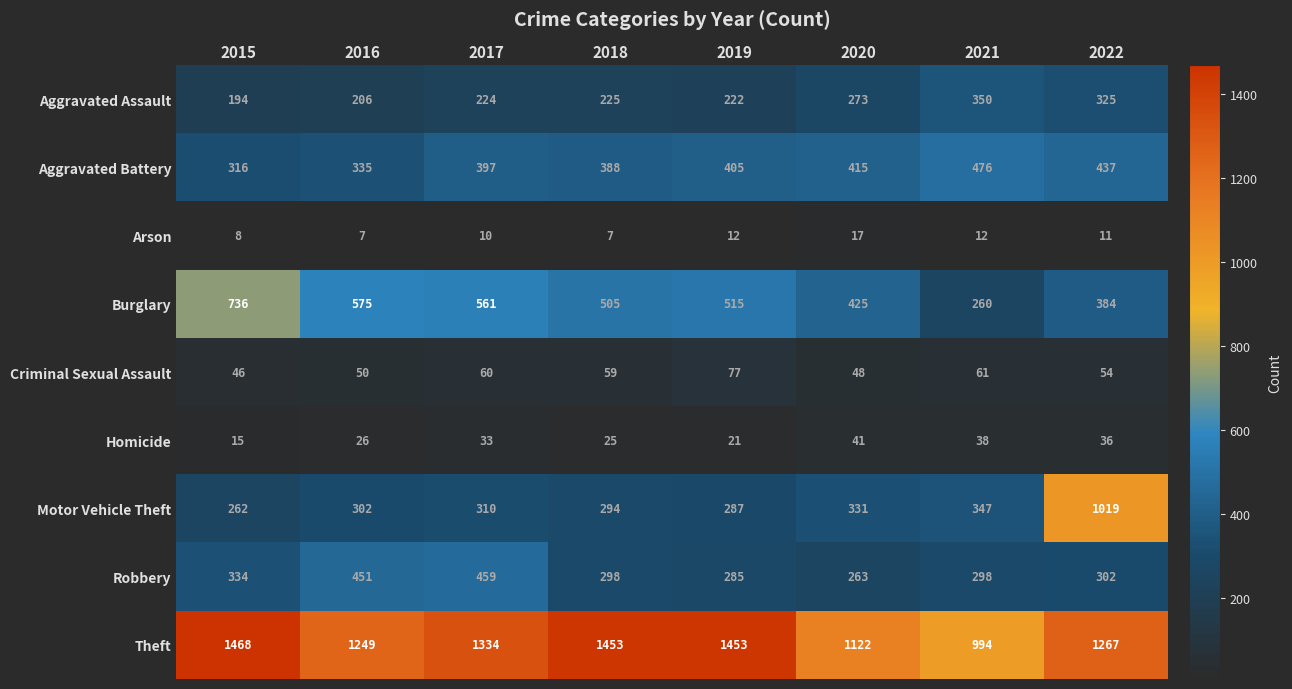

At which label does Criminal Sexual Assault first exceed 59?

2017